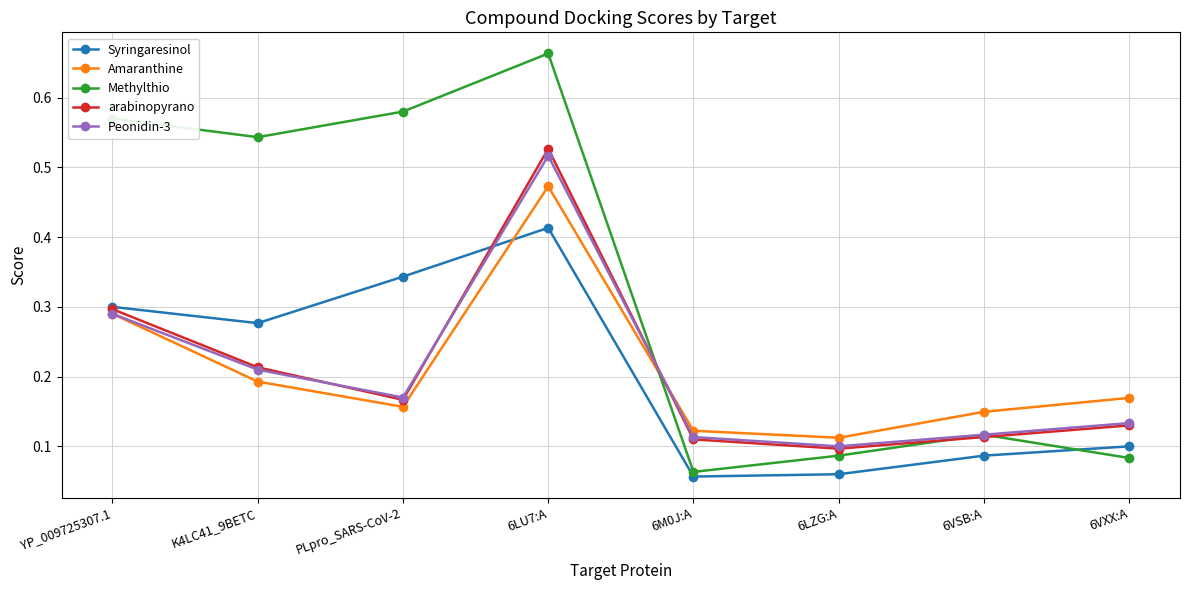

True or false: Methylthio has more than 2 interior local peaks.

False